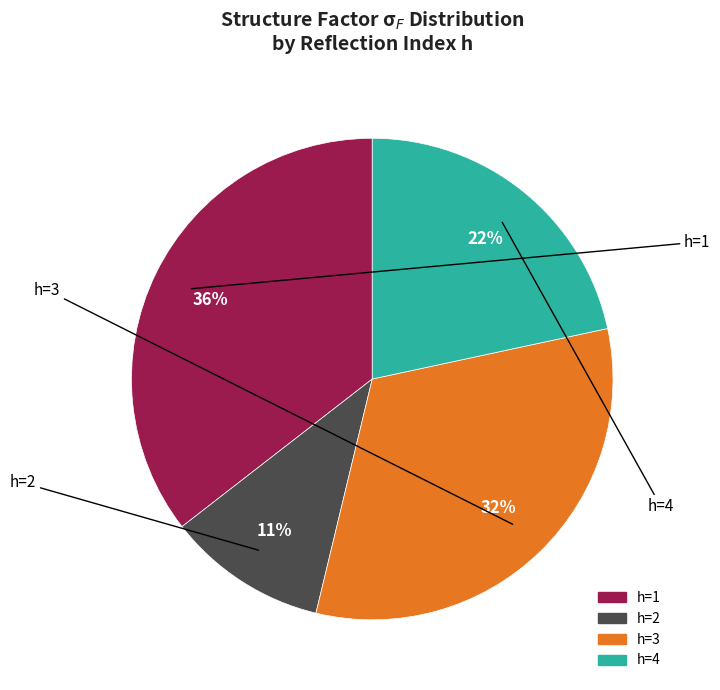

To the nearest percent, what is the difference between the largest and smallest slice percentages?

25%